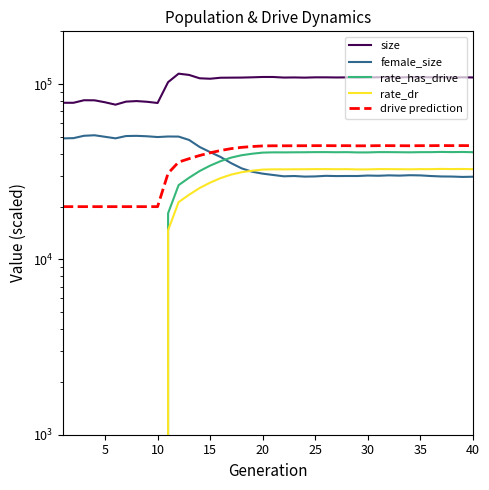

How many values in the rate_dr series are below 32612?

20